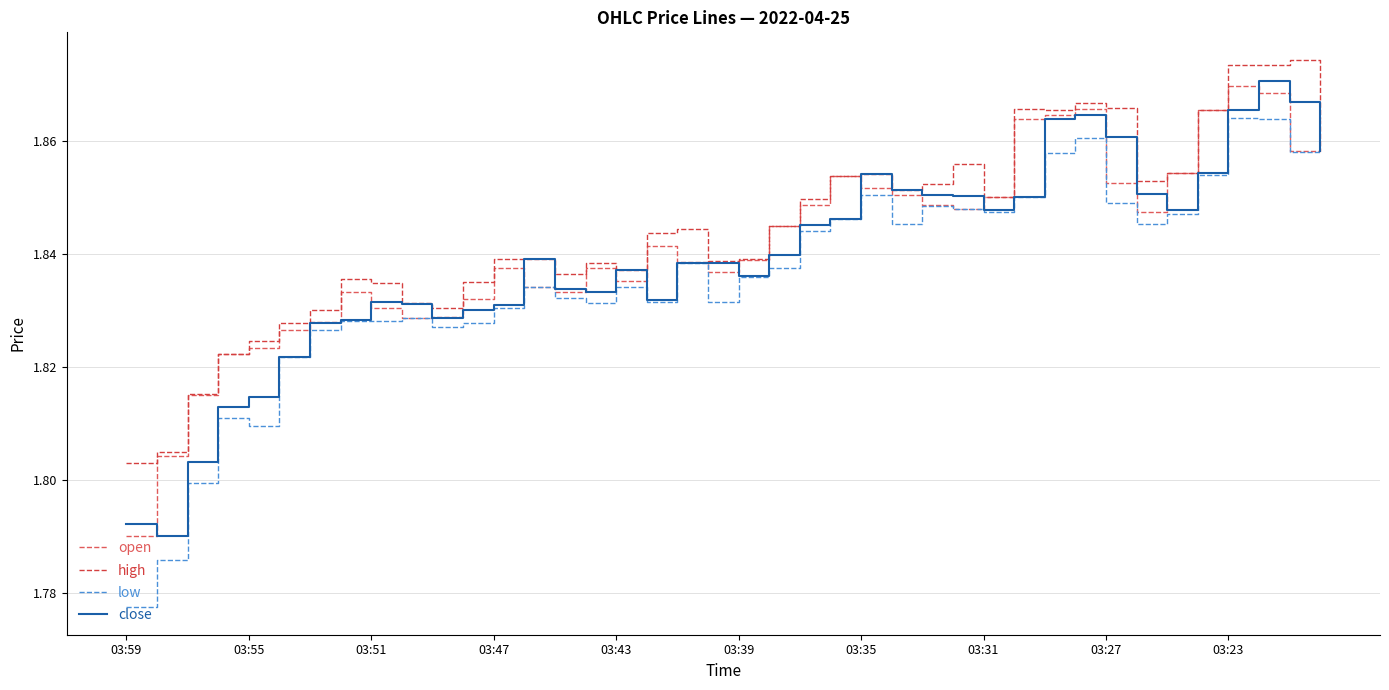

True or false: high and low cross at least once.

False